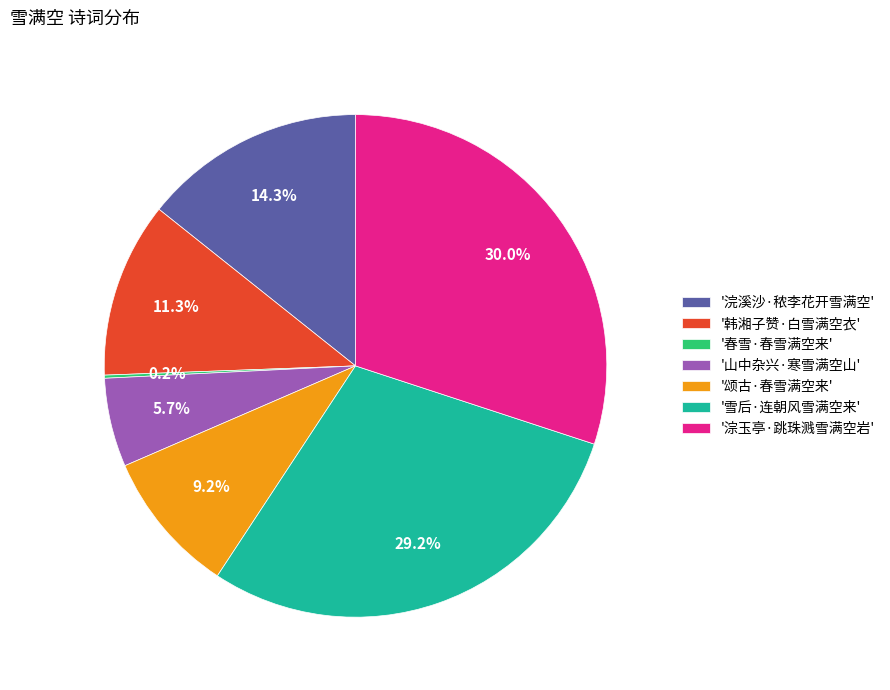

What portion of the pie excludes '淙玉亭·跳珠溅雪满空岩'?

70.0%